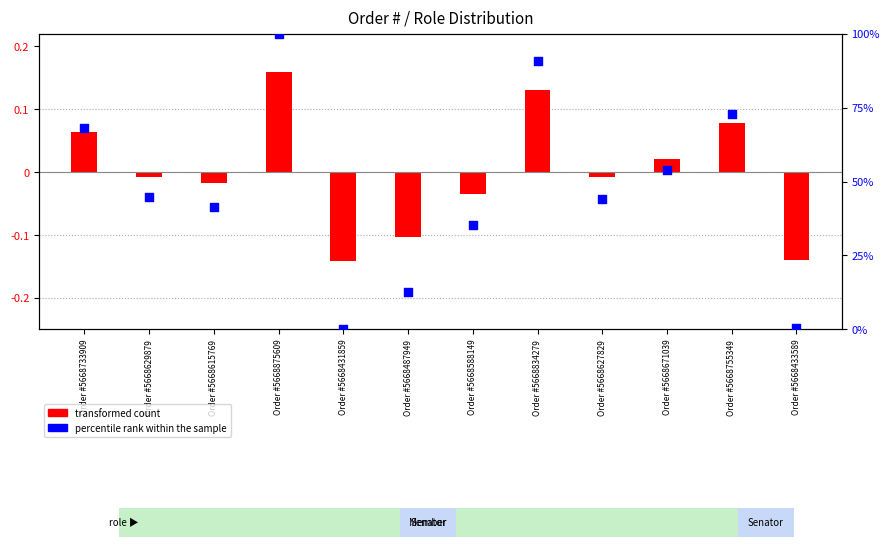

Between Order #5668671039 and Order #5668433589, which is larger?

Order #5668671039